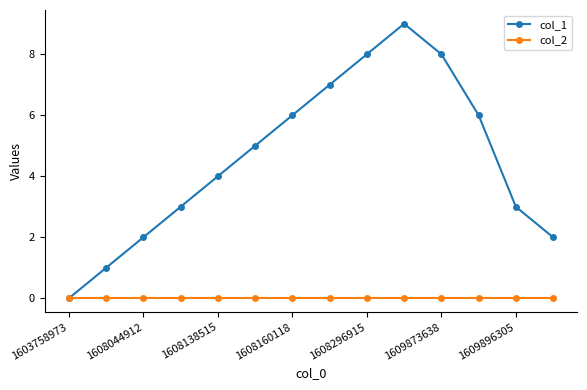

Rank the series by their average value, from lowest to highest.

col_2, col_1